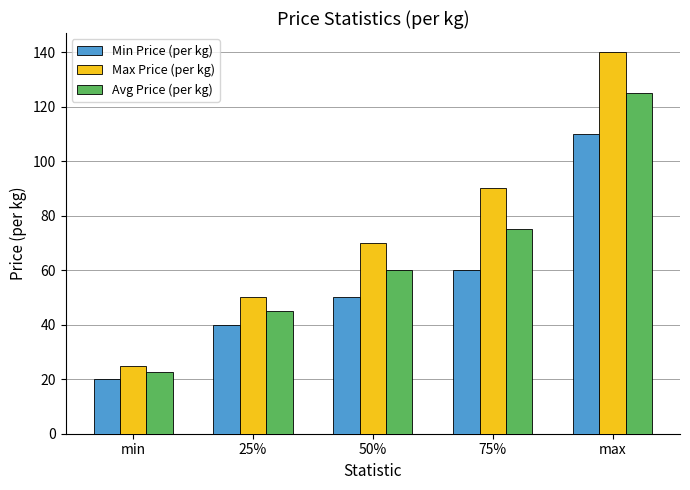

Which category has the lowest value in the Min Price (per kg) series?

min